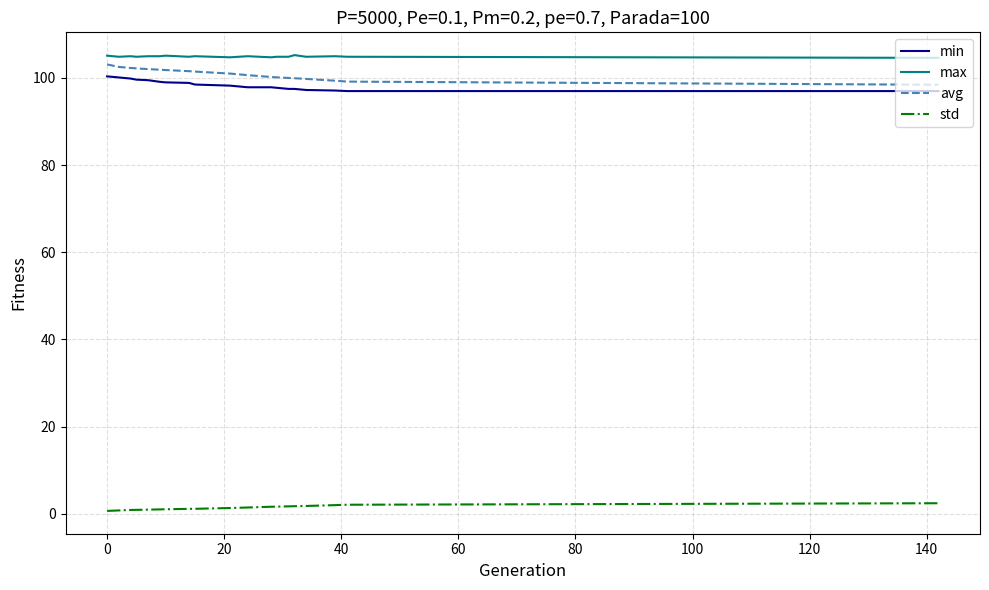

True or false: std and max cross at least once.

False